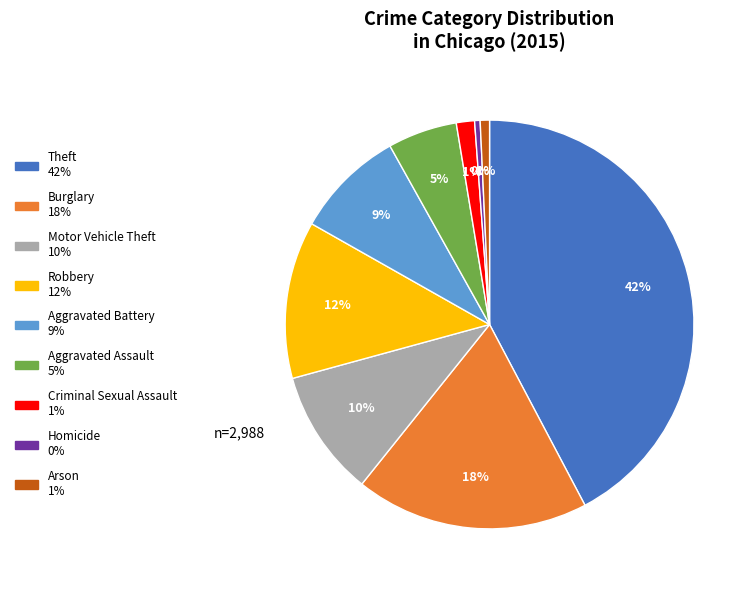

The Theft slice represents 42% of the pie. True or false?

True